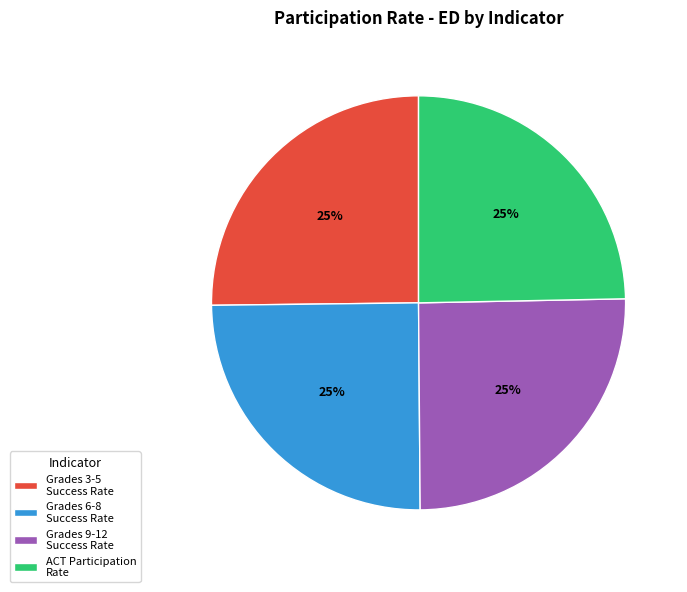

Approximately how many times larger is the value at Grades 6-8 Success Rate compared to Grades 9-12 Success Rate?

1.0